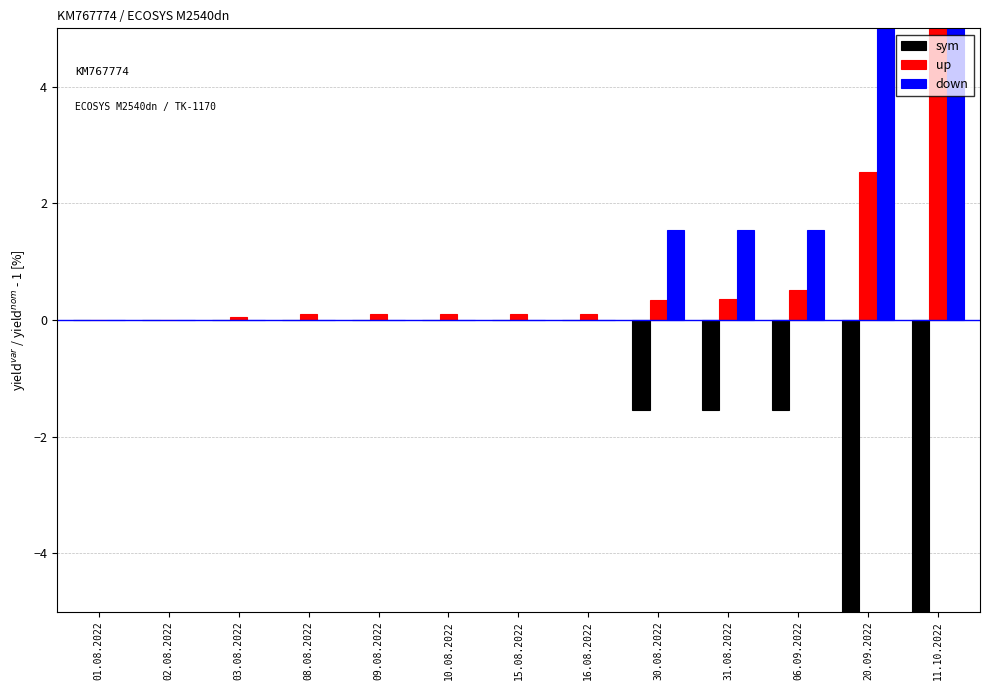

What is the value of the down bar at the 13th from the left?

23.1